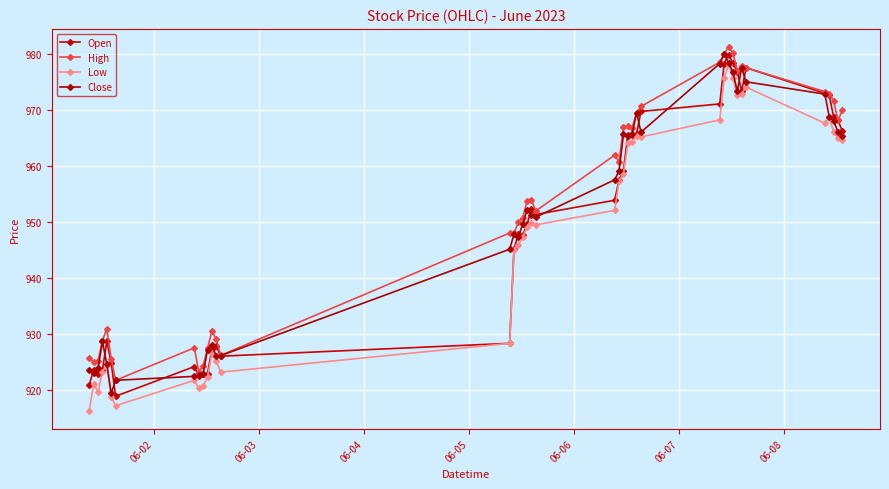

List the series in order of their overall mean, lowest first.

Low, Open, Close, High